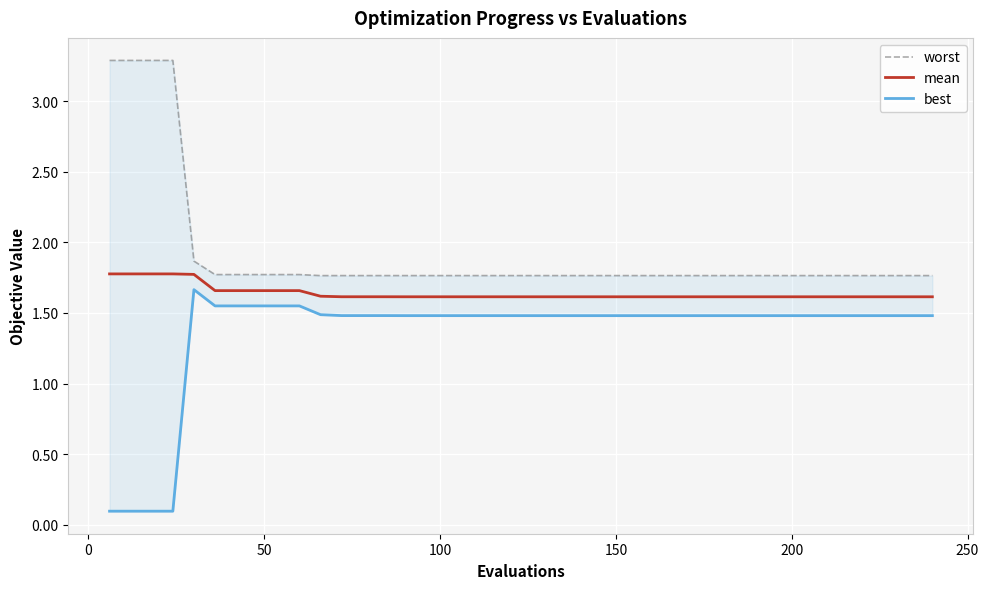

Reading right to left, list all the values displayed in this chart.

worst: 1.8	1.8	1.8	1.8	1.8	1.8	1.8	1.8	1.8	1.8	1.8	1.8	1.8	1.8	1.8	1.8	1.8	1.8	1.8	1.8	1.8	1.8	1.8	1.8	1.8	1.8	1.8	1.8	1.8	1.8	1.8	1.8	1.8	1.8	1.8	1.9	3.3	3.3	3.3	3.3
mean: 1.6	1.6	1.6	1.6	1.6	1.6	1.6	1.6	1.6	1.6	1.6	1.6	1.6	1.6	1.6	1.6	1.6	1.6	1.6	1.6	1.6	1.6	1.6	1.6	1.6	1.6	1.6	1.6	1.6	1.6	1.7	1.7	1.7	1.7	1.7	1.8	1.8	1.8	1.8	1.8
best: 1.5	1.5	1.5	1.5	1.5	1.5	1.5	1.5	1.5	1.5	1.5	1.5	1.5	1.5	1.5	1.5	1.5	1.5	1.5	1.5	1.5	1.5	1.5	1.5	1.5	1.5	1.5	1.5	1.5	1.5	1.6	1.6	1.6	1.6	1.6	1.7	0.1	0.1	0.1	0.1